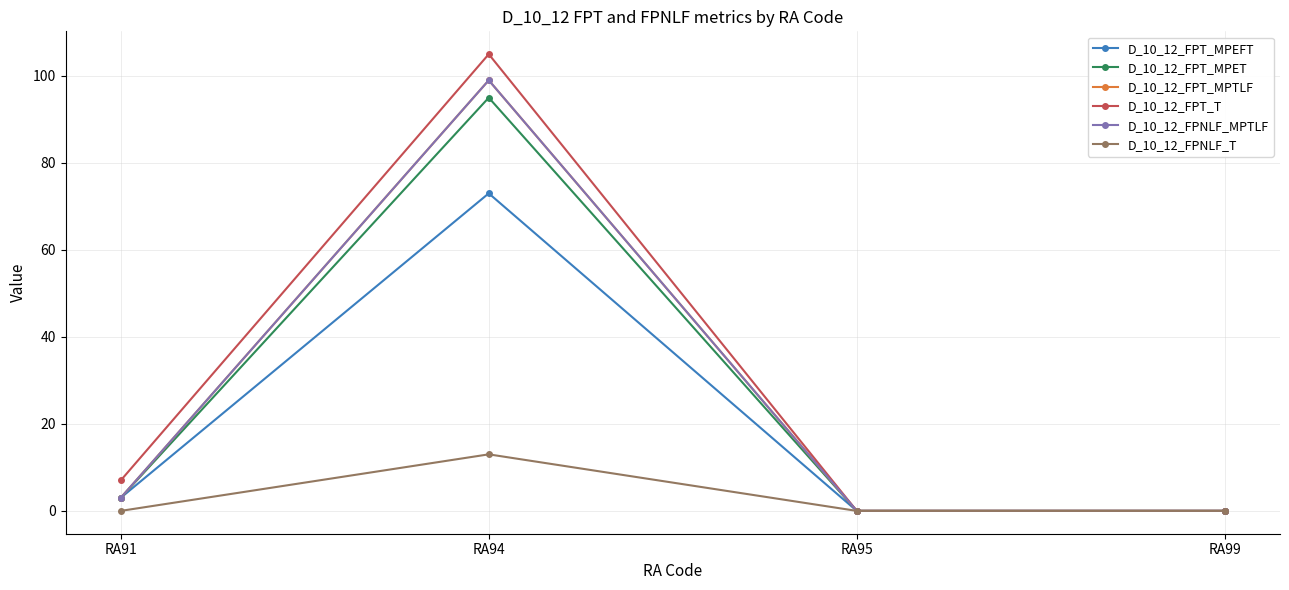

Count the D_10_12_FPNLF_T values in the range 0 to 13.

4